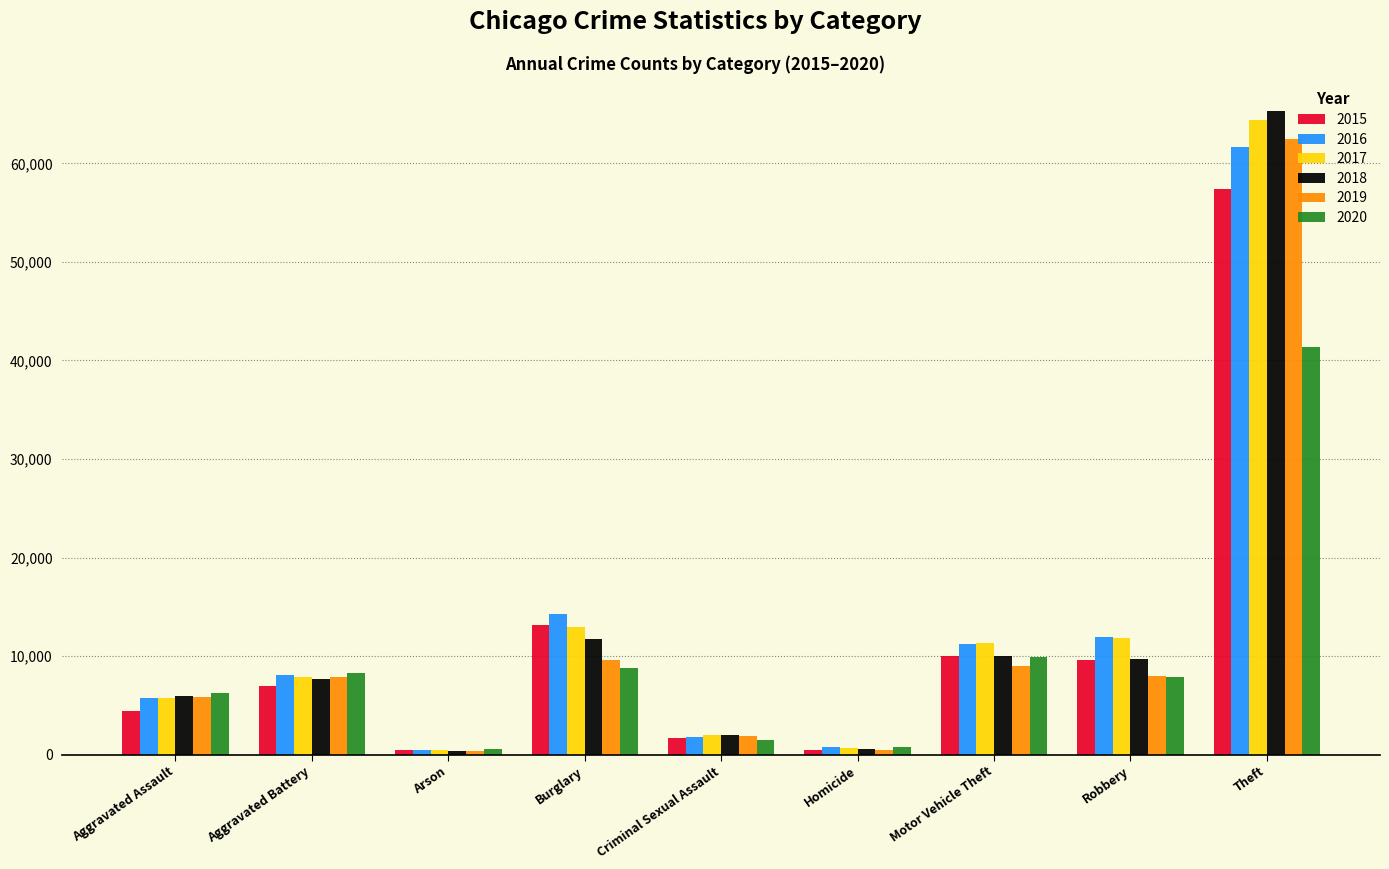

What is the greatest value displayed?

65288